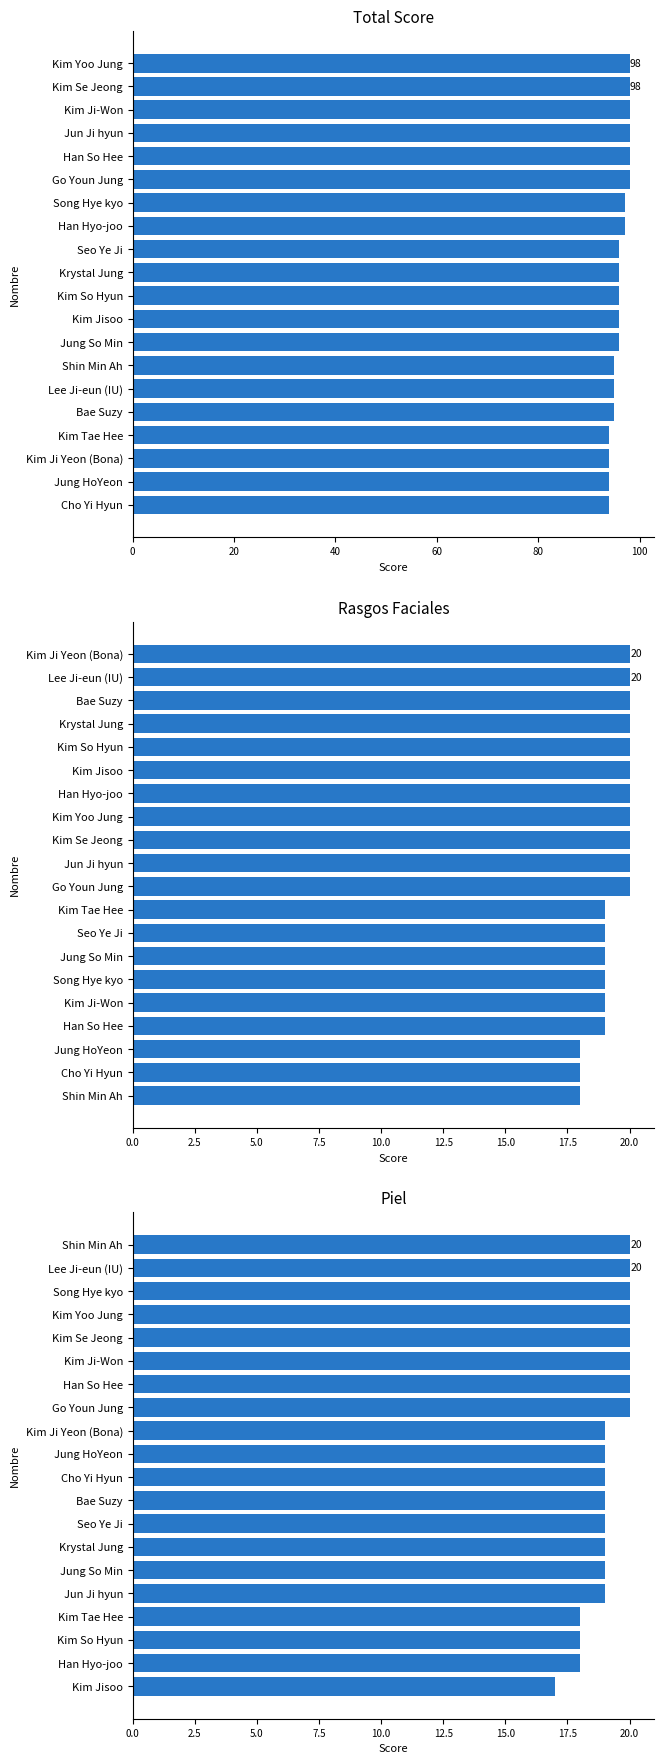

Which series has the widest spread of values?

Total